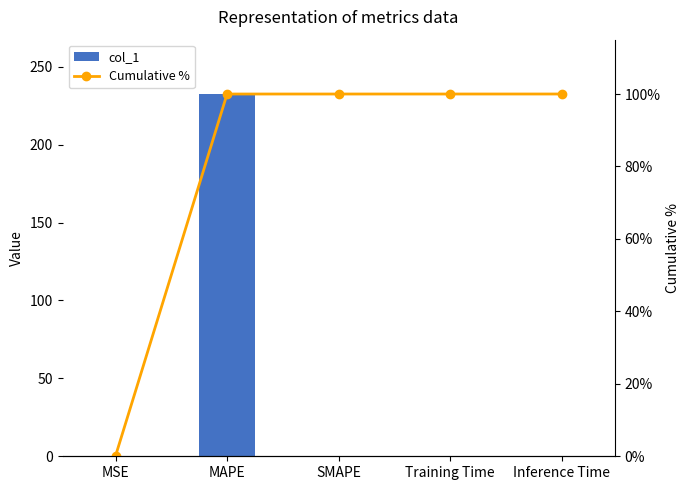

What is the value of the Cumulative % bar at the 3rd from the left?

100.0